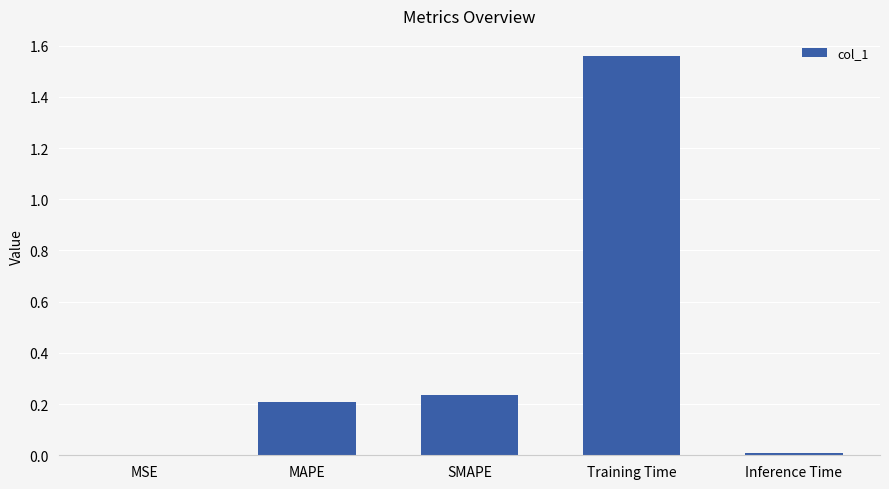

The chart shows a value of 2.7 at Training Time. True or false?

False